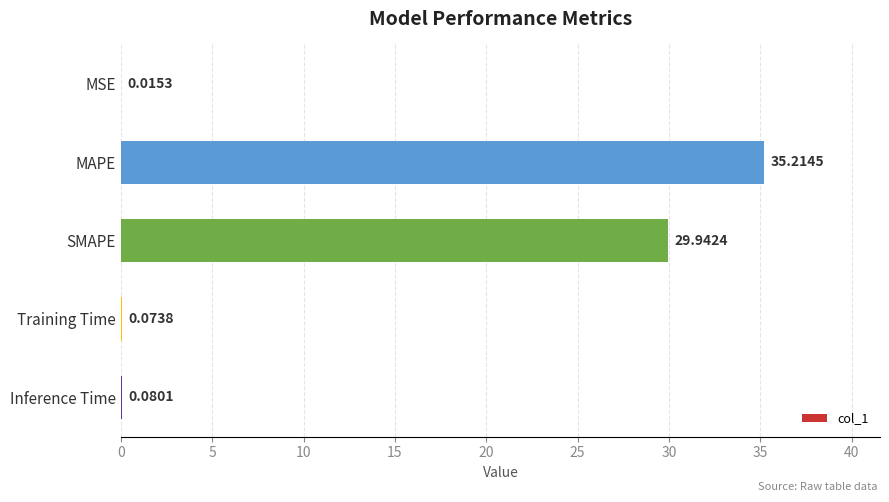

Are the bars horizontal?

Yes